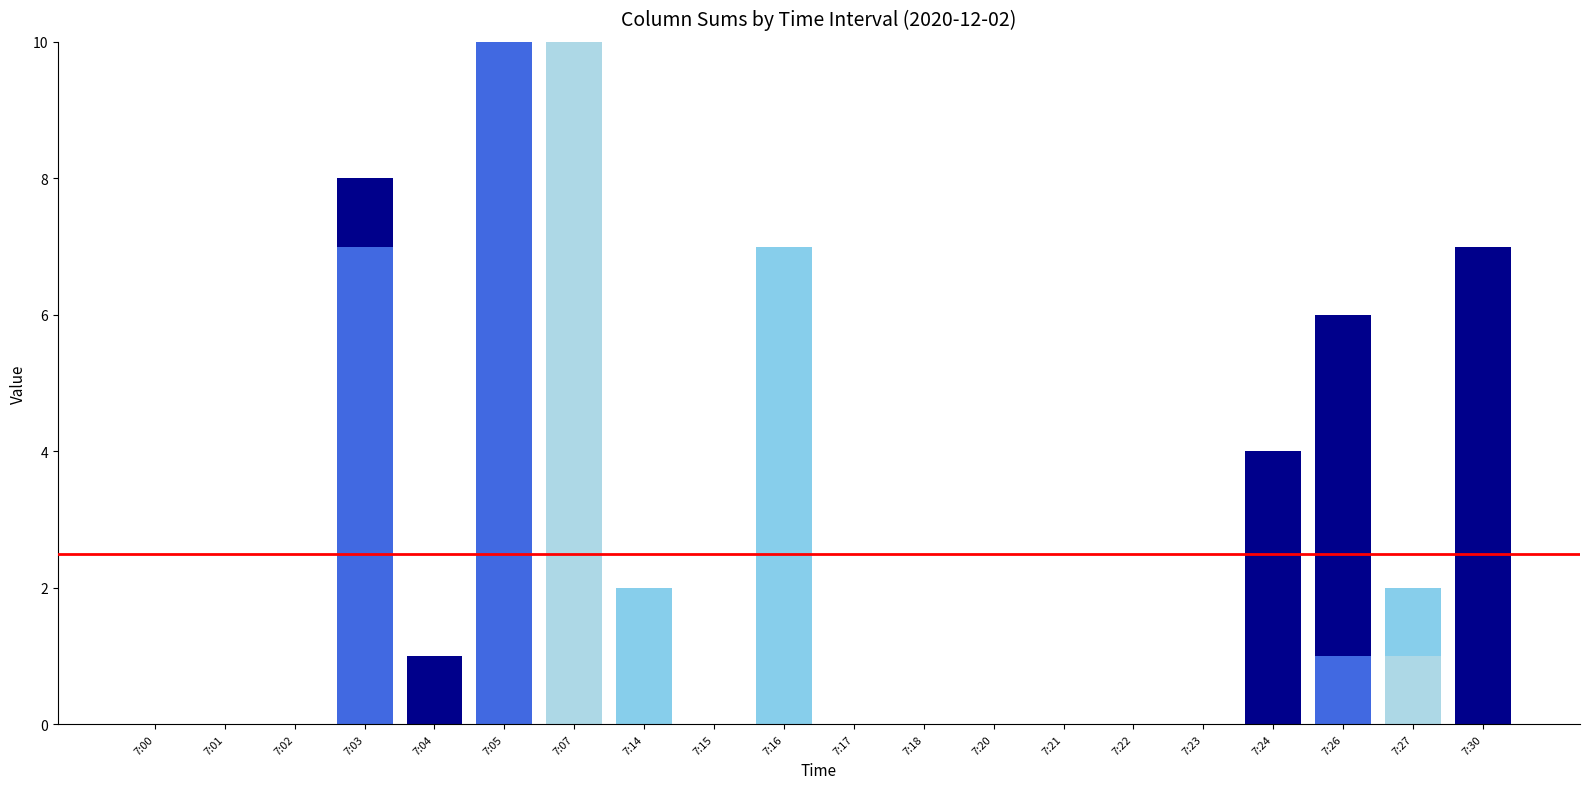

Count the col_4 values in the range 0 to 1.

17